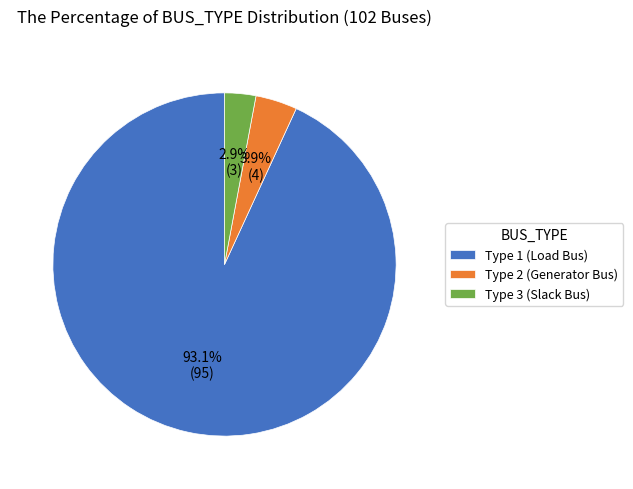

Does Type 1 (Load Bus) represent more than half of the total?

Yes